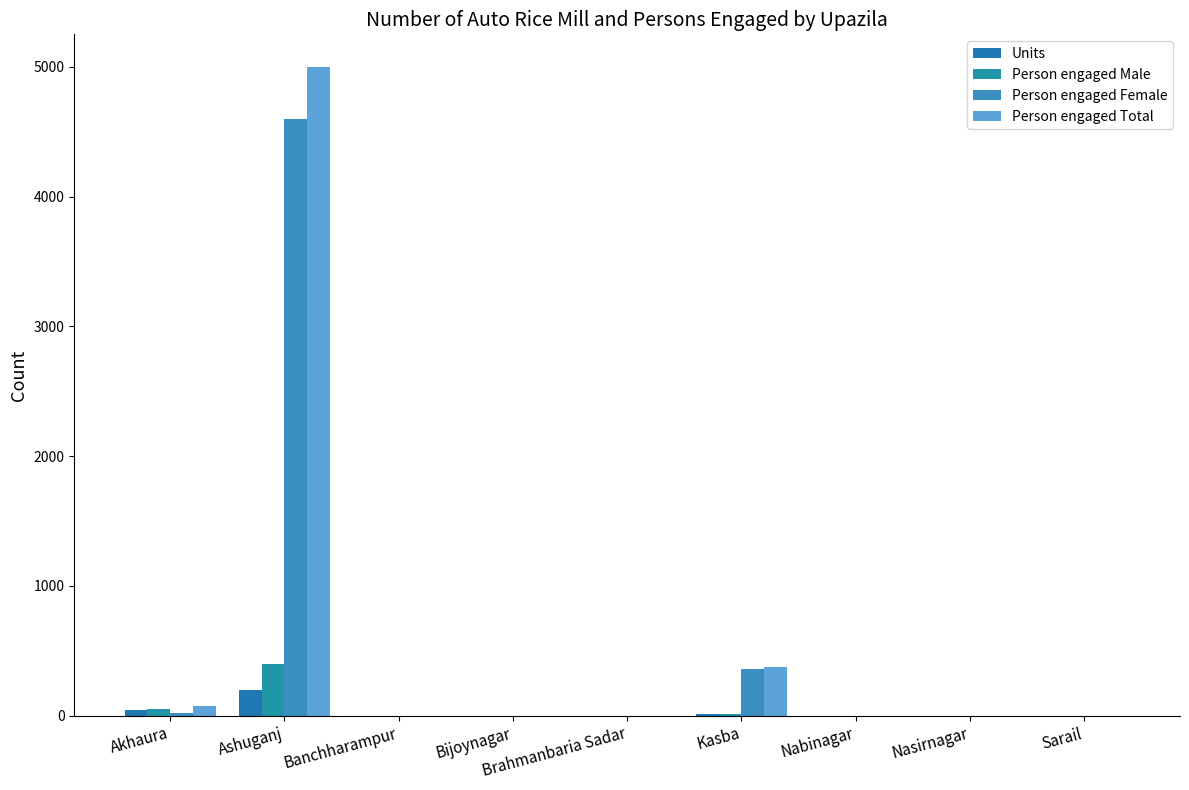

What are all the series names shown in the legend?

Units, Person engaged Male, Person engaged Female, Person engaged Total